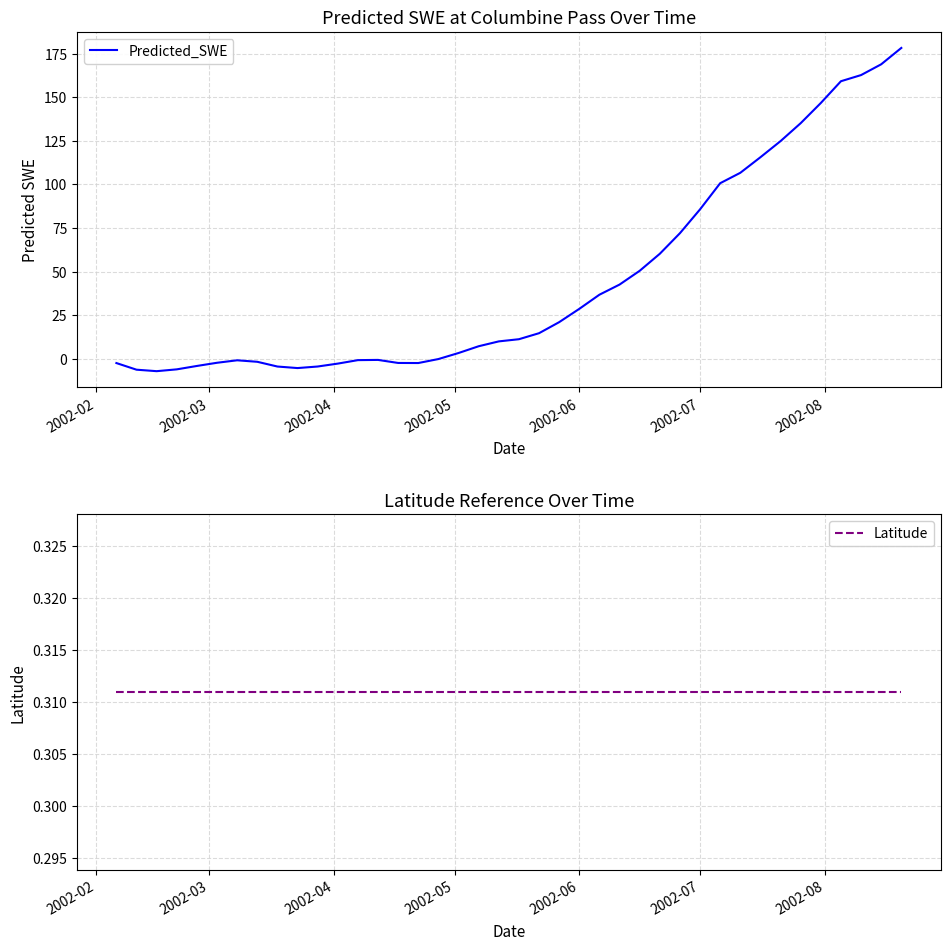

What is the value of the Latitude point at the 16th from the left?

0.3